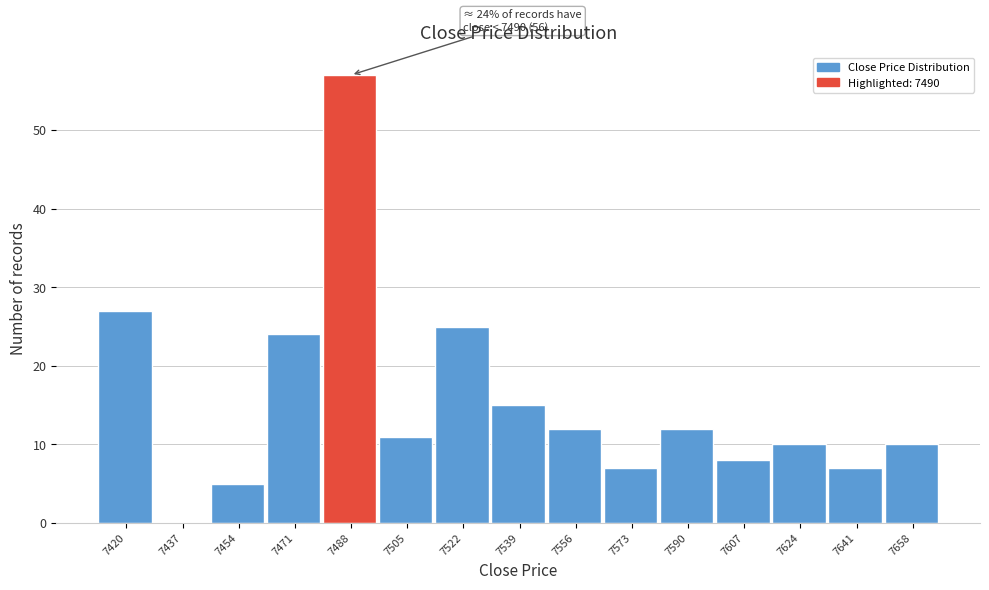

Reading left to right, list all the values displayed in this chart.

7420=27	7437=0	7454=5	7471=24	7488=57	7505=11	7522=25	7539=15	7556=12	7573=7	7590=12	7607=8	7624=10	7641=7	7658=10